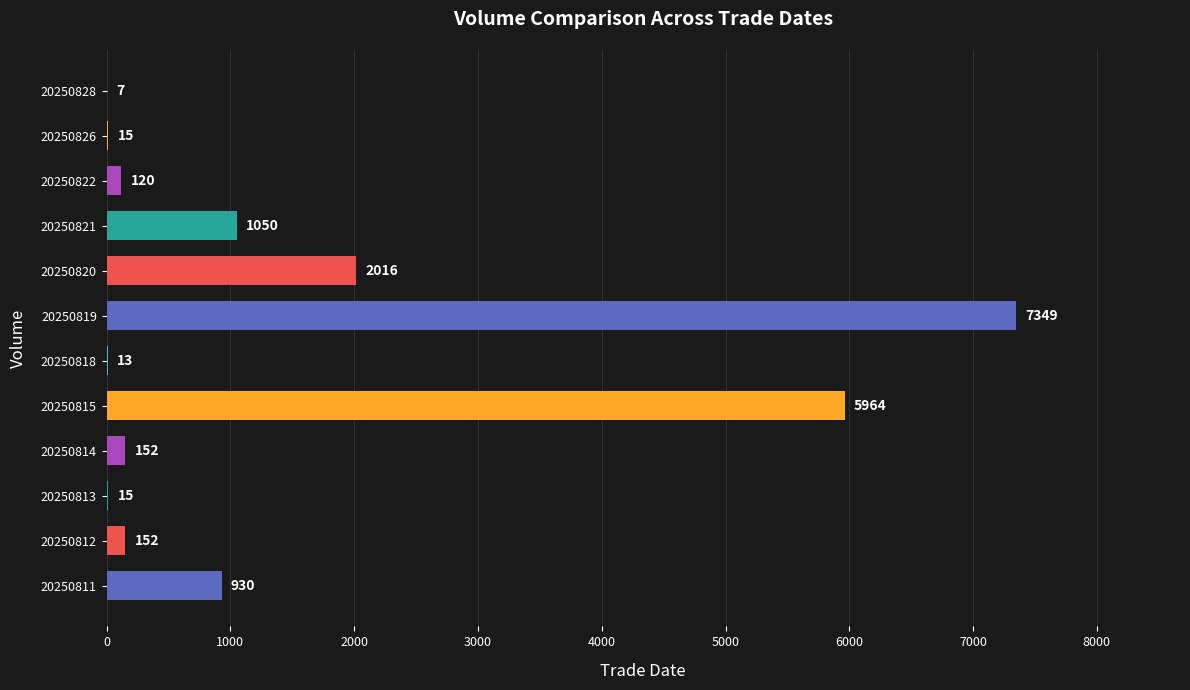

Reading top to bottom, what are all the values shown in this chart?

20250828=7	20250826=15	20250822=120	20250821=1050	20250820=2016	20250819=7349	20250818=13	20250815=5964	20250814=152	20250813=15	20250812=152	20250811=930